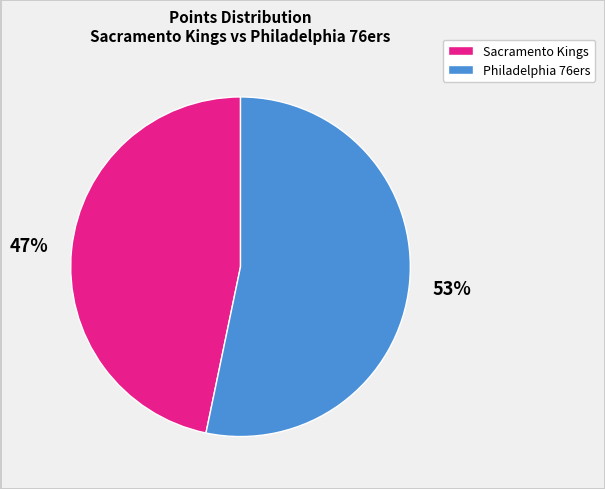

Is there a majority slice in this chart?

Yes